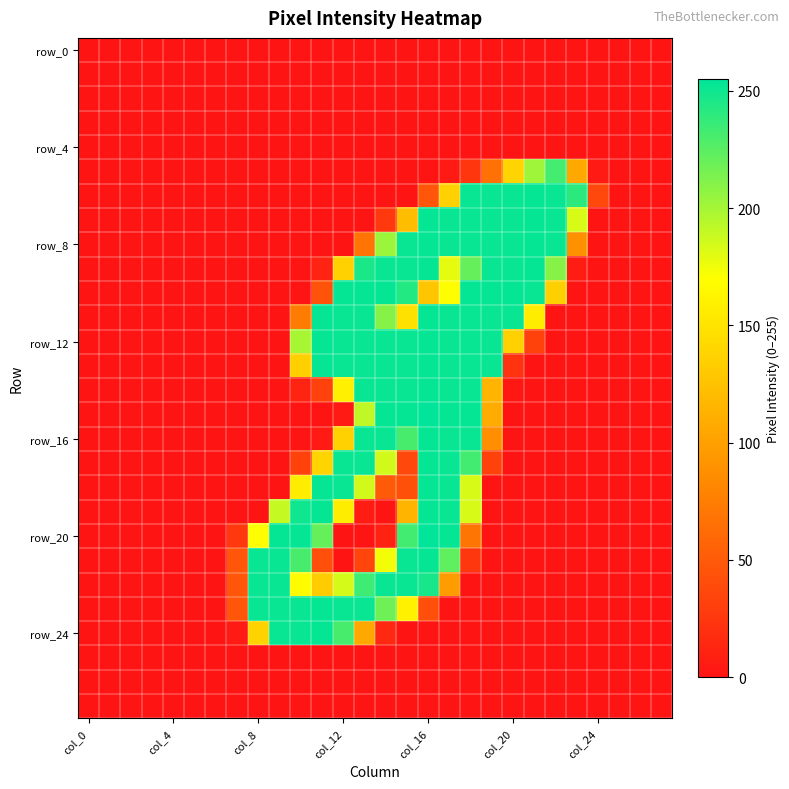

How many series are shown in this chart?

28